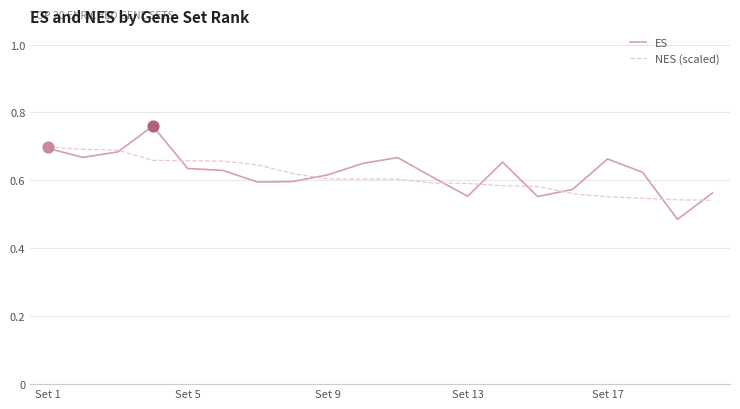

Rank the series by their maximum value, from highest to lowest.

ES, NES (scaled)